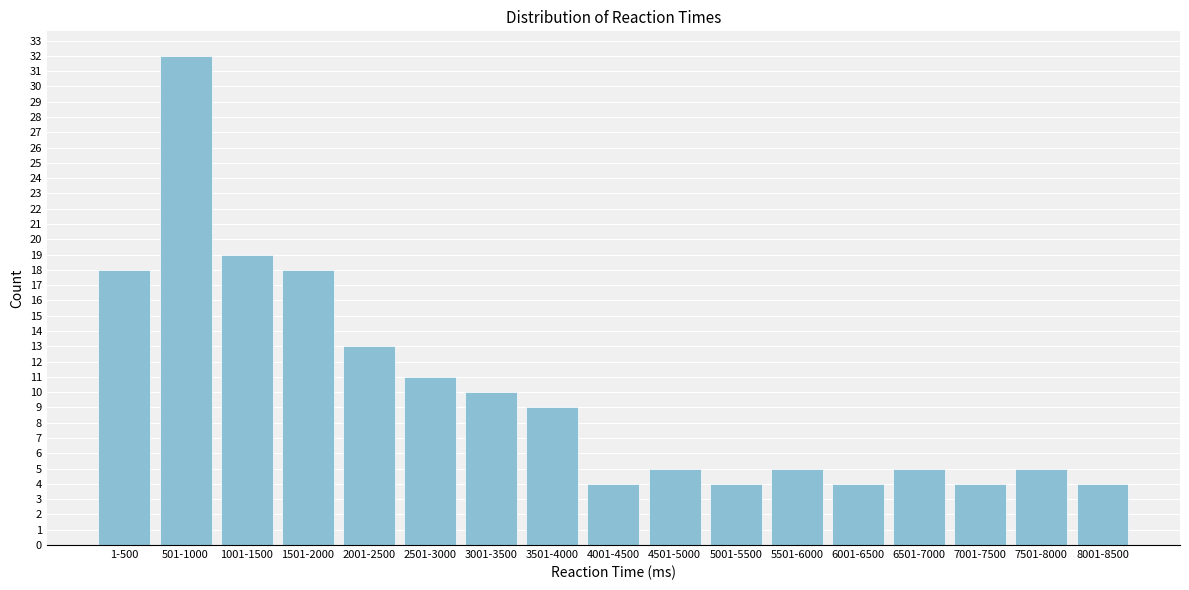

Reading left to right, what are all the values shown in this chart?

18	32	19	18	13	11	10	9	4	5	4	5	4	5	4	5	4